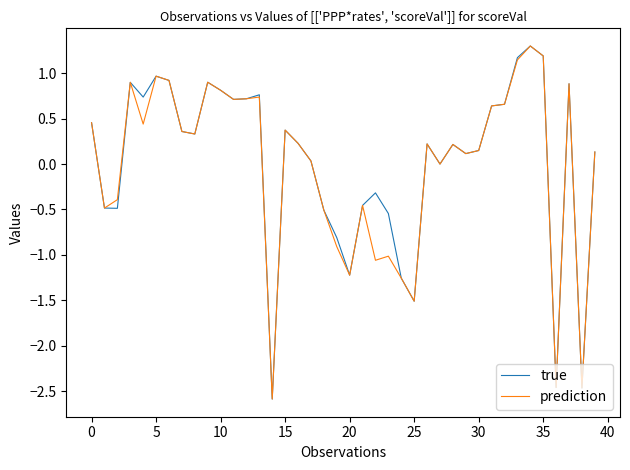

What is the minimum value shown in the chart?

-2.6